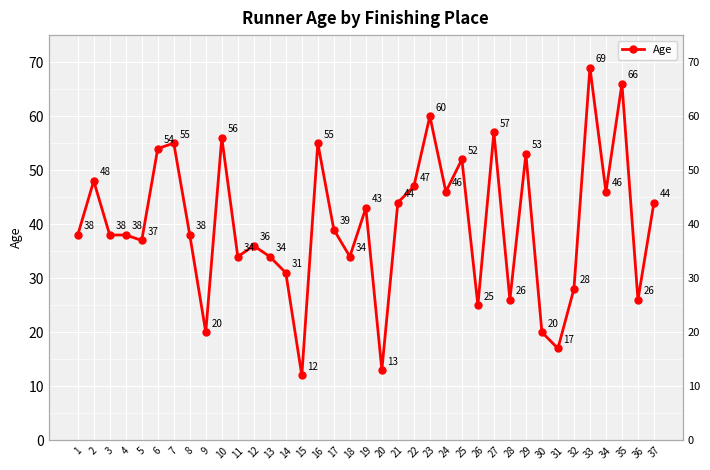

The value at 17 is 39. True or false?

True